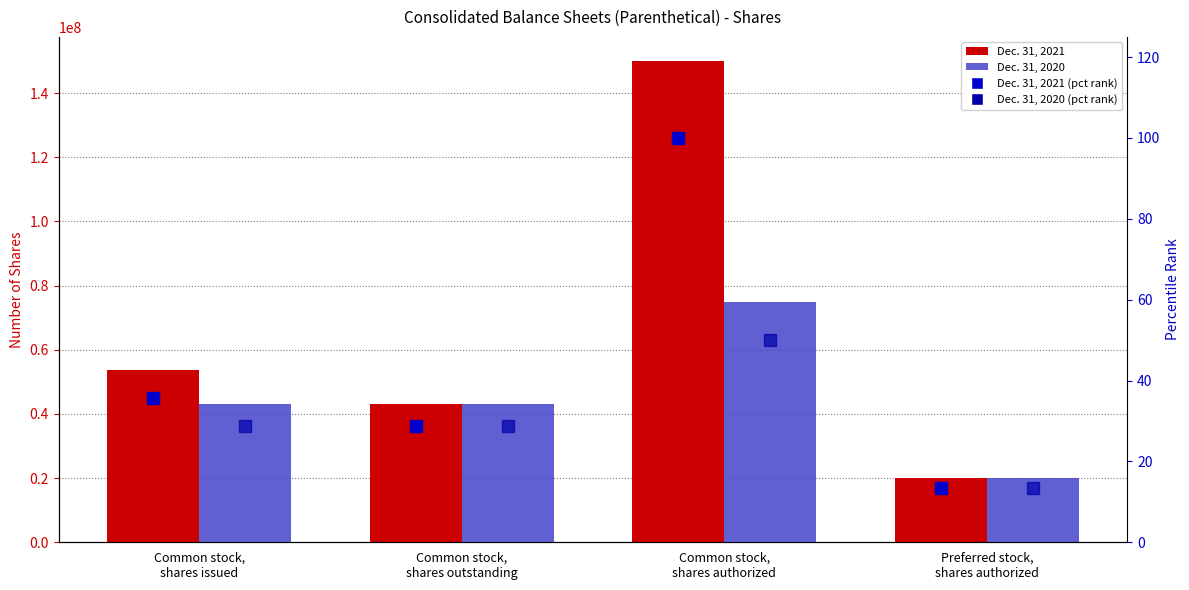

At which label does Dec. 31, 2020 reach its minimum?

Preferred stock,
shares authorized